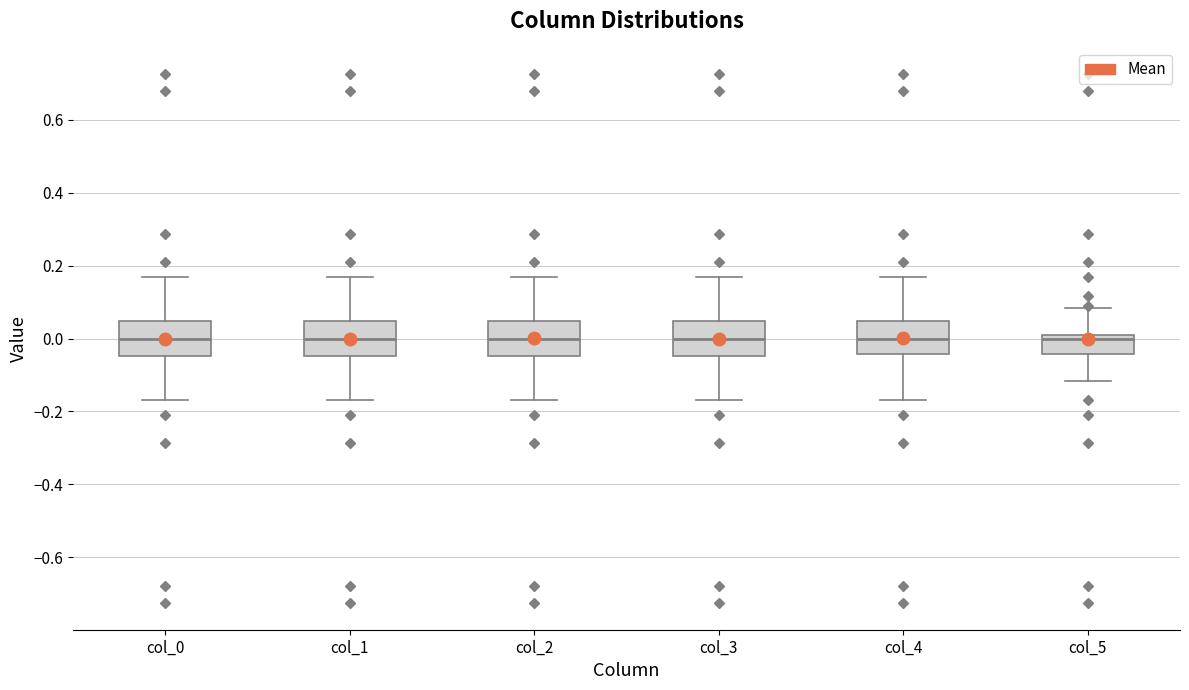

Reading left to right, transcribe this box plot: for each box, give where its median line is, the range the box spans, and where its two whiskers end, as read against the y-axis. The values are not printed on the chart, so give them approximately, as read against the axis.

col_0: median 0.00, box -0.04 to 0.04, whiskers -0.16 to 0.16
col_1: median 0.00, box -0.04 to 0.04, whiskers -0.16 to 0.16
col_2: median 0.00, box -0.04 to 0.04, whiskers -0.16 to 0.16
col_3: median 0.00, box -0.04 to 0.04, whiskers -0.16 to 0.16
col_4: median 0.00, box -0.04 to 0.04, whiskers -0.16 to 0.16
col_5: median 0.00 (just below the box's upper edge), box -0.04 to 0.00, whiskers -0.12 to 0.08